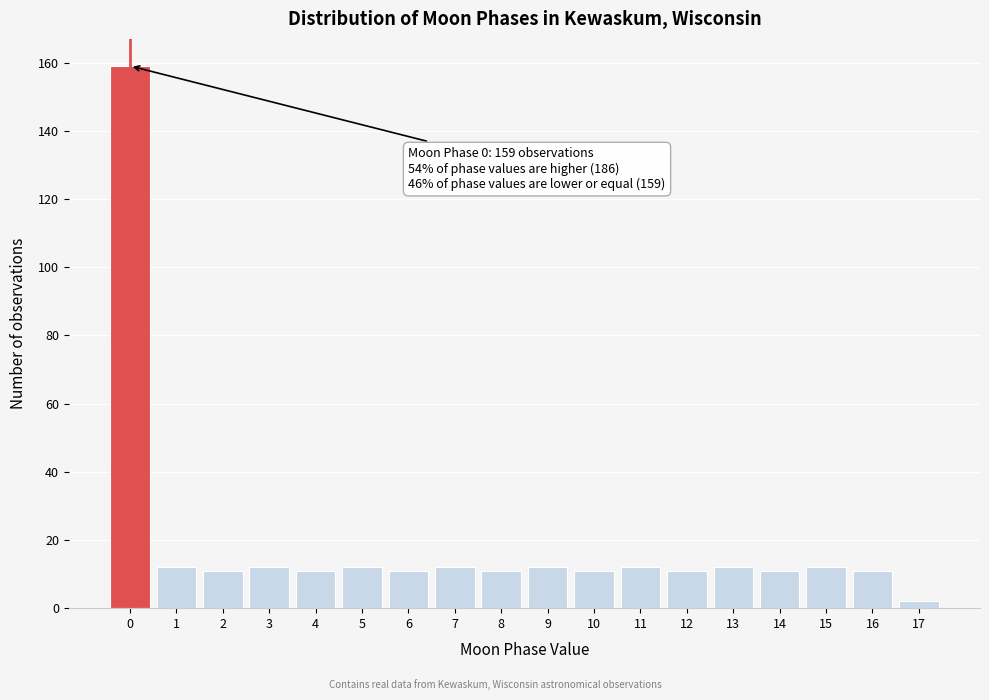

Which range on the x-axis has the tallest bar?

-0.5 to 0.5